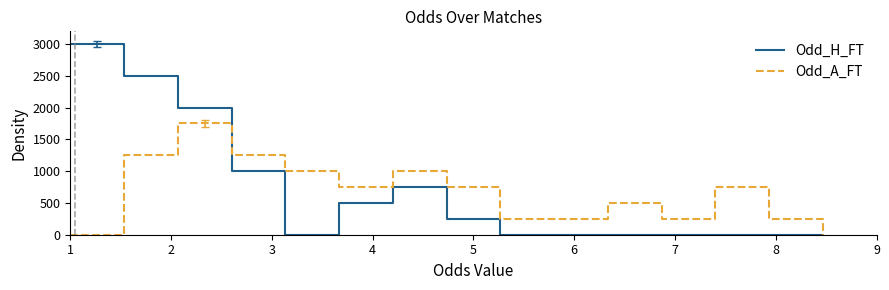

Which series has the largest range (max minus min)?

Odd_H_FT